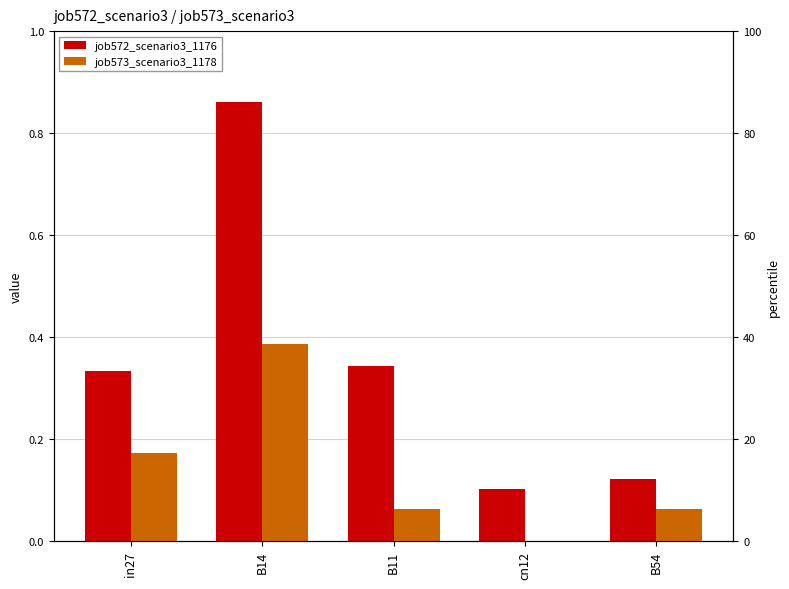

What is the maximum value shown in the chart?

0.9